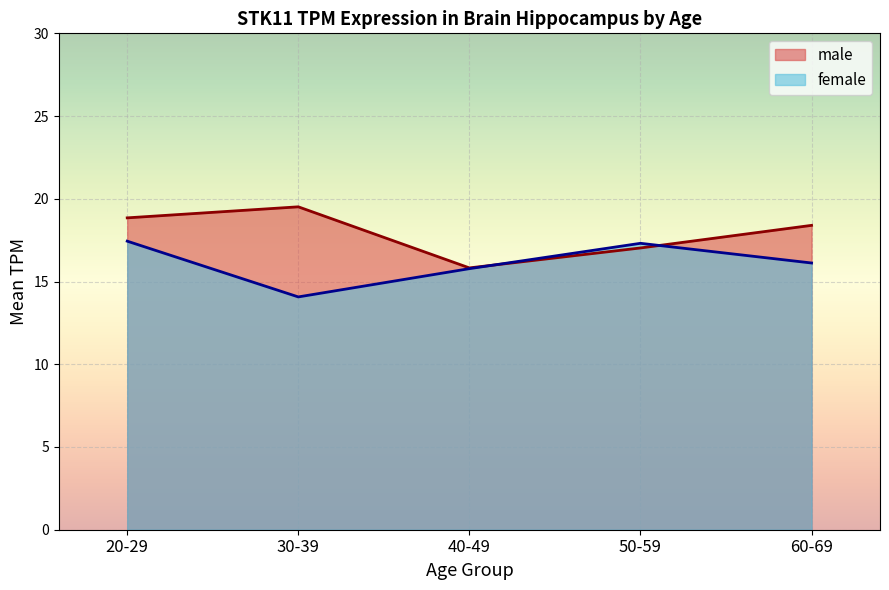

Which has a higher value, 30-39 or 40-49?

30-39